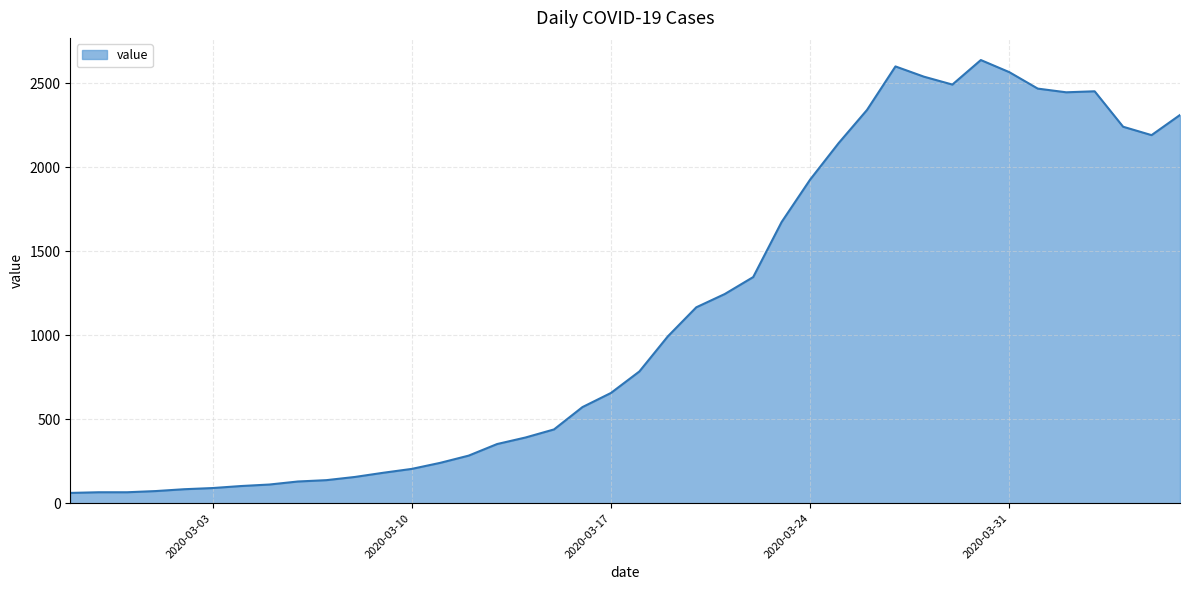

What is the maximum value shown in the chart?

2638